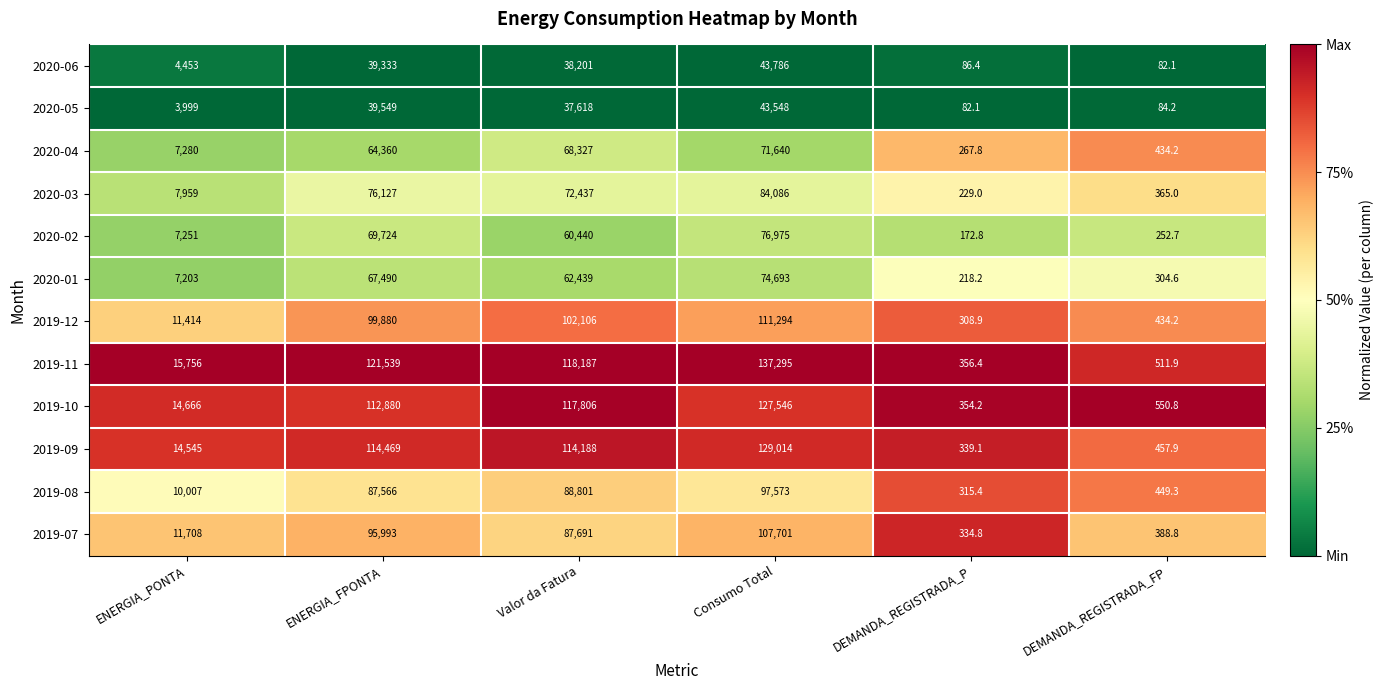

At DEMANDA_REGISTRADA_P, list the series in order from largest to smallest.

2019-11, 2019-10, 2019-09, 2019-07, 2019-08, 2019-12, 2020-04, 2020-03, 2020-01, 2020-02, 2020-06, 2020-05